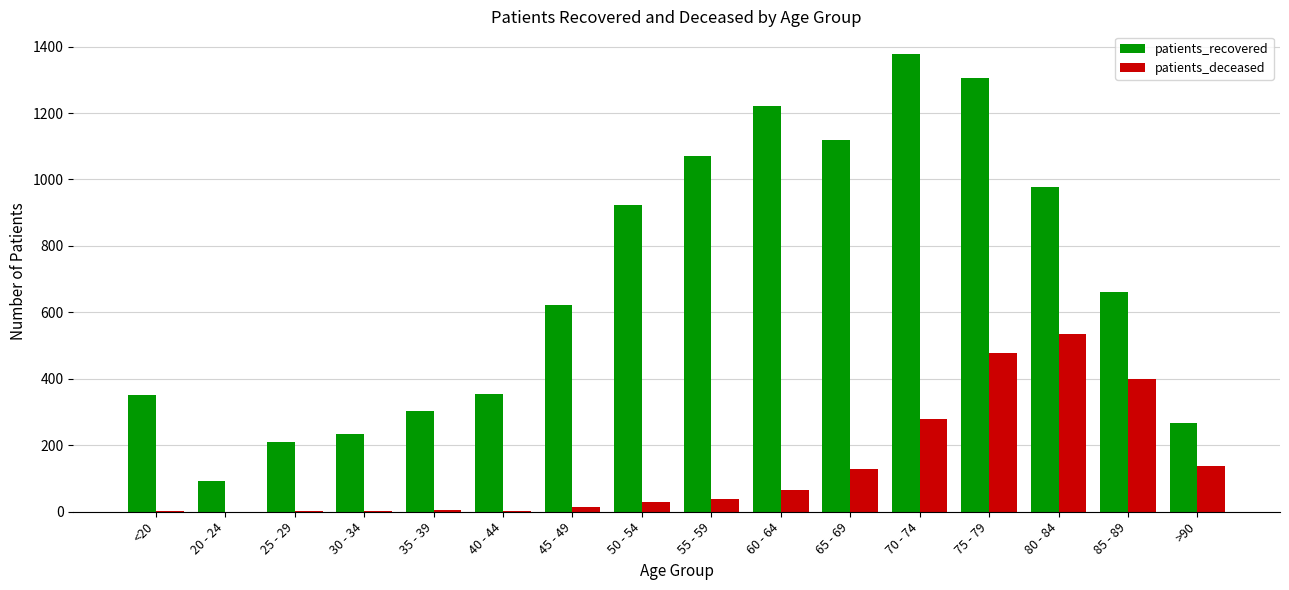

At which label is patients_recovered closest to 735?

85 - 89